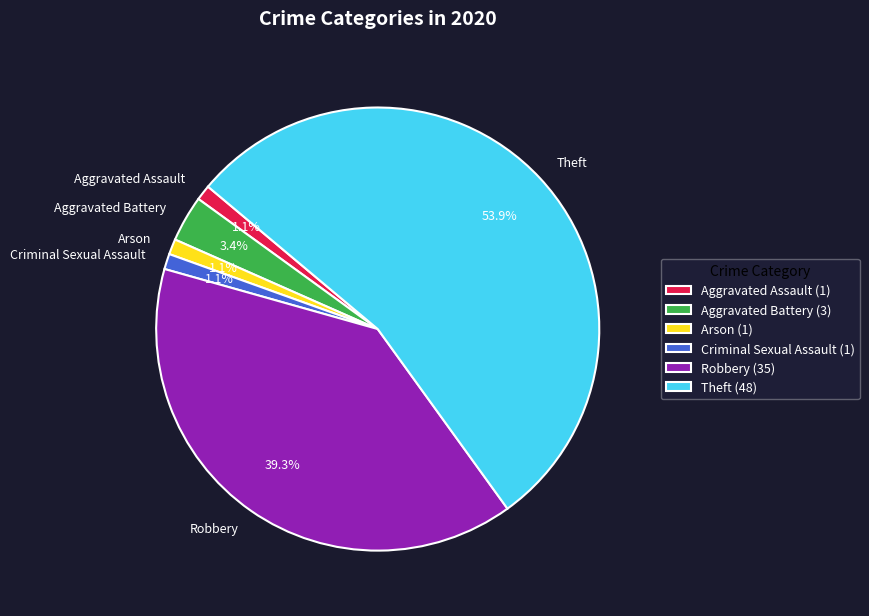

How many segments does this pie chart have?

6